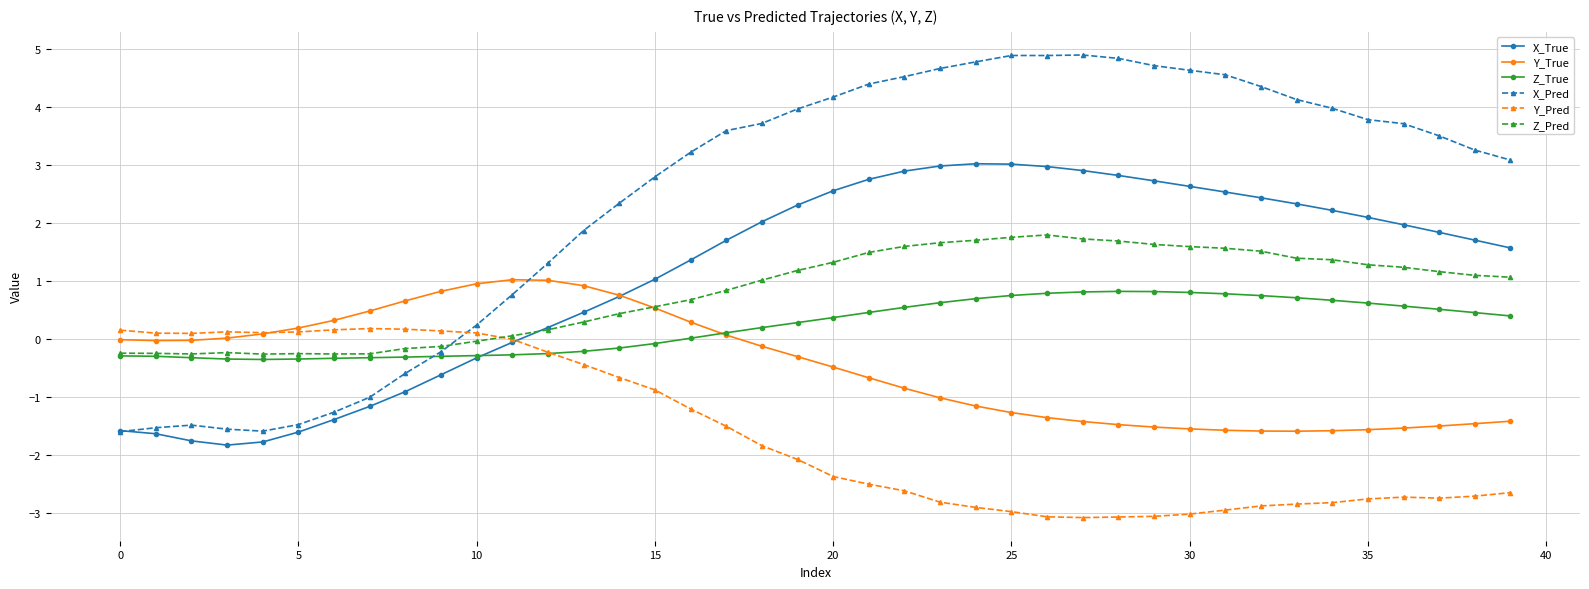

What is the greatest value displayed?

4.9